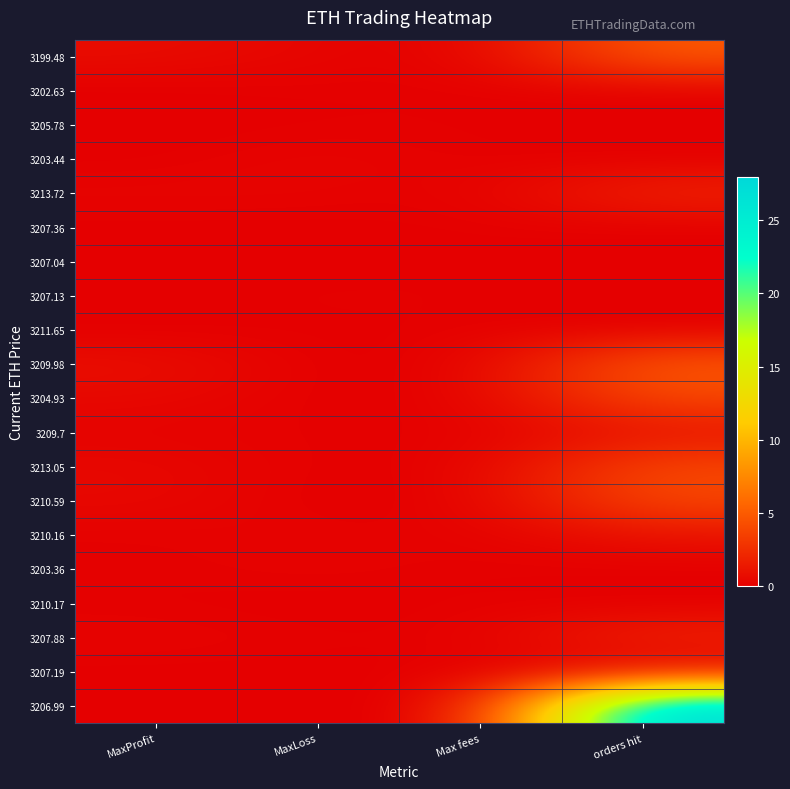

List the series in order of their peak value, highest first.

3206.99, 3199.48, 3209.98, 3204.93, 3213.05, 3210.59, 3213.72, 3207.88, 3209.7, 3210.16, 3203.44, 3203.36, 3207.13, 3202.63, 3205.78, 3207.36, 3207.04, 3211.65, 3210.17, 3207.19